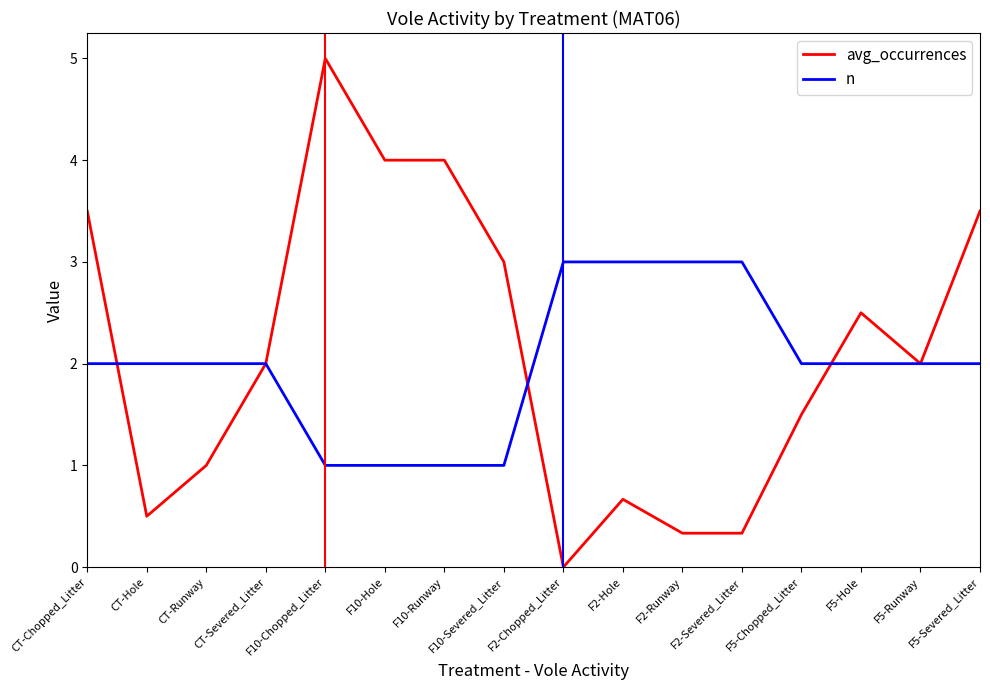

How many lines are shown in the chart?

2